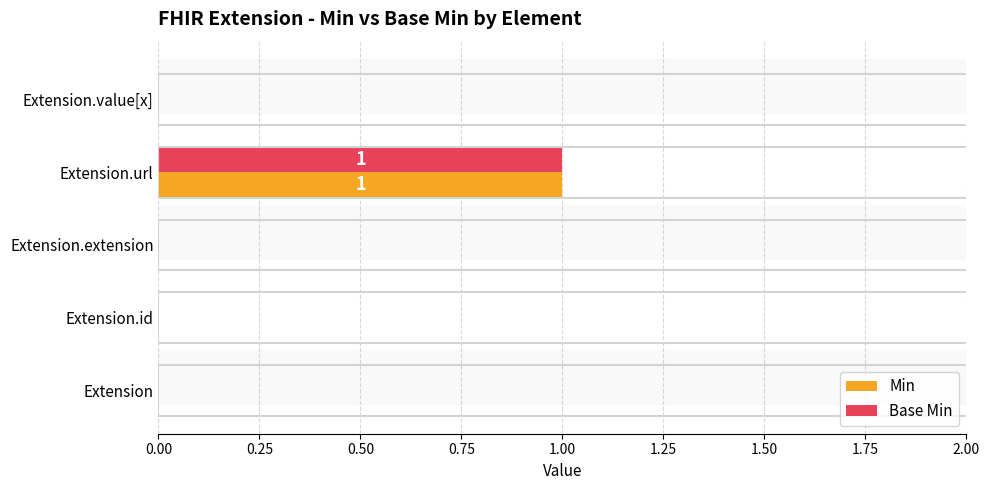

Between 0.00 and 0.50, which series saw the biggest shift?

Min